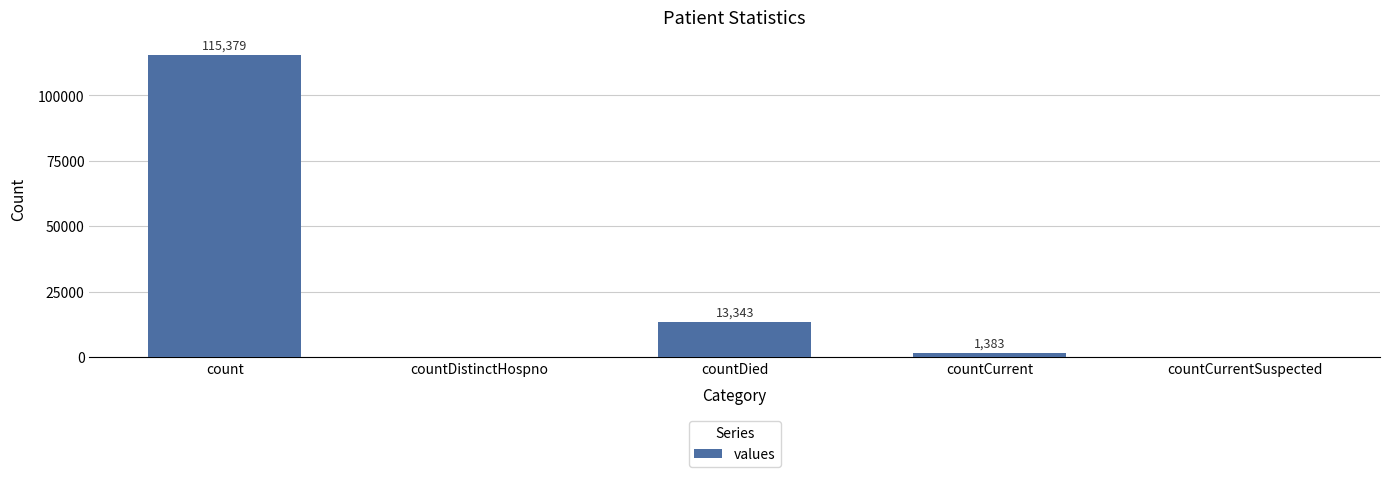

How many values are above zero?

3